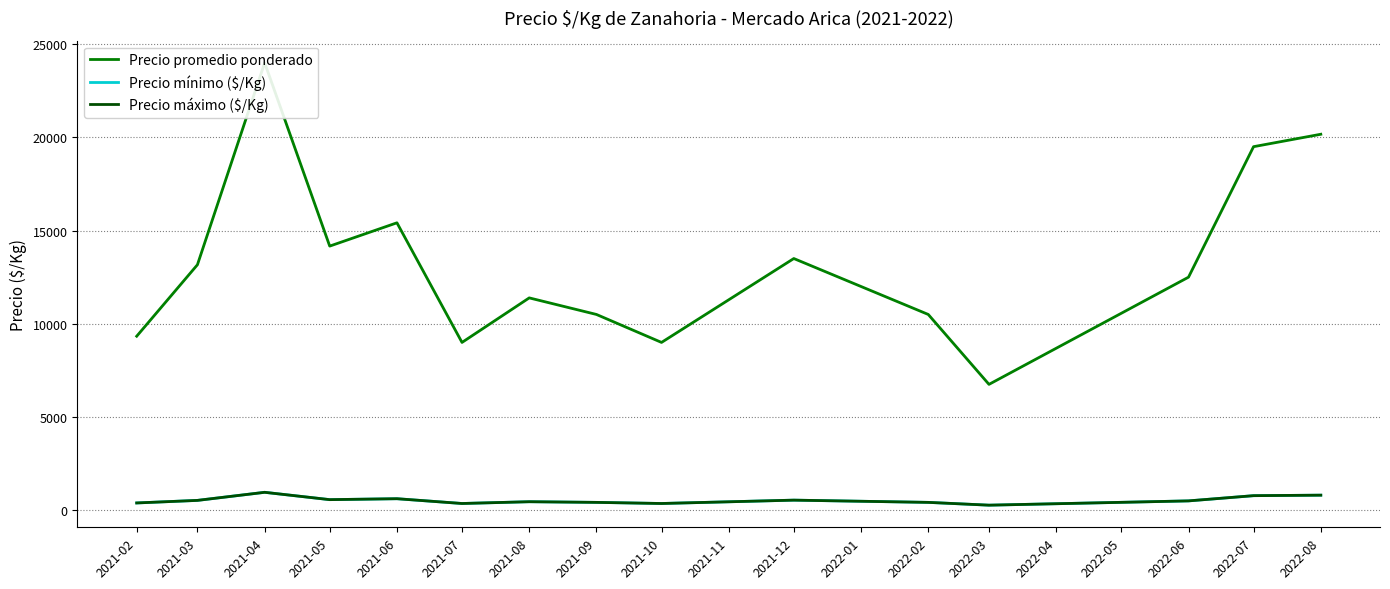

At how many categories does at least one series exceed 7942?

14